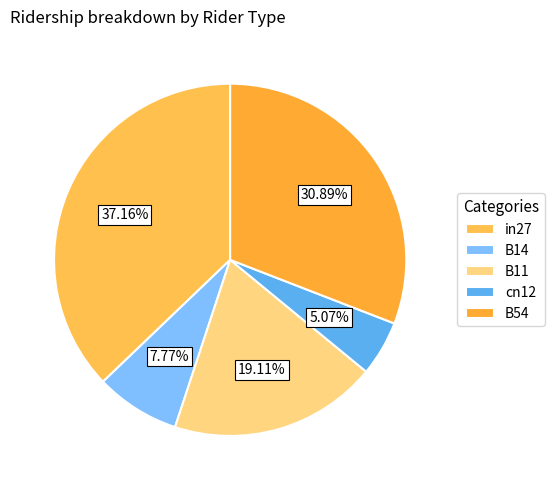

To the nearest percent, what is the combined percentage of B54 and B11?

50%